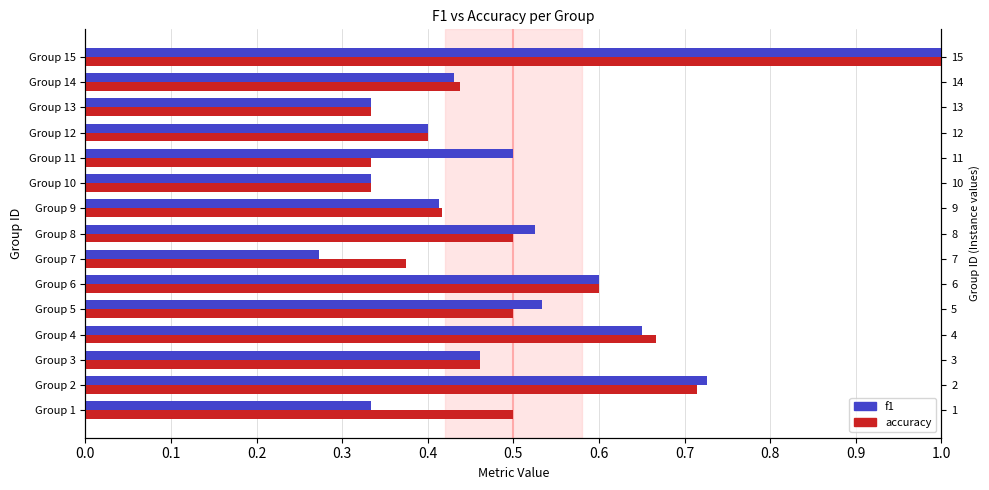

Between Group 9 and Group 12, which series saw the biggest shift?

accuracy